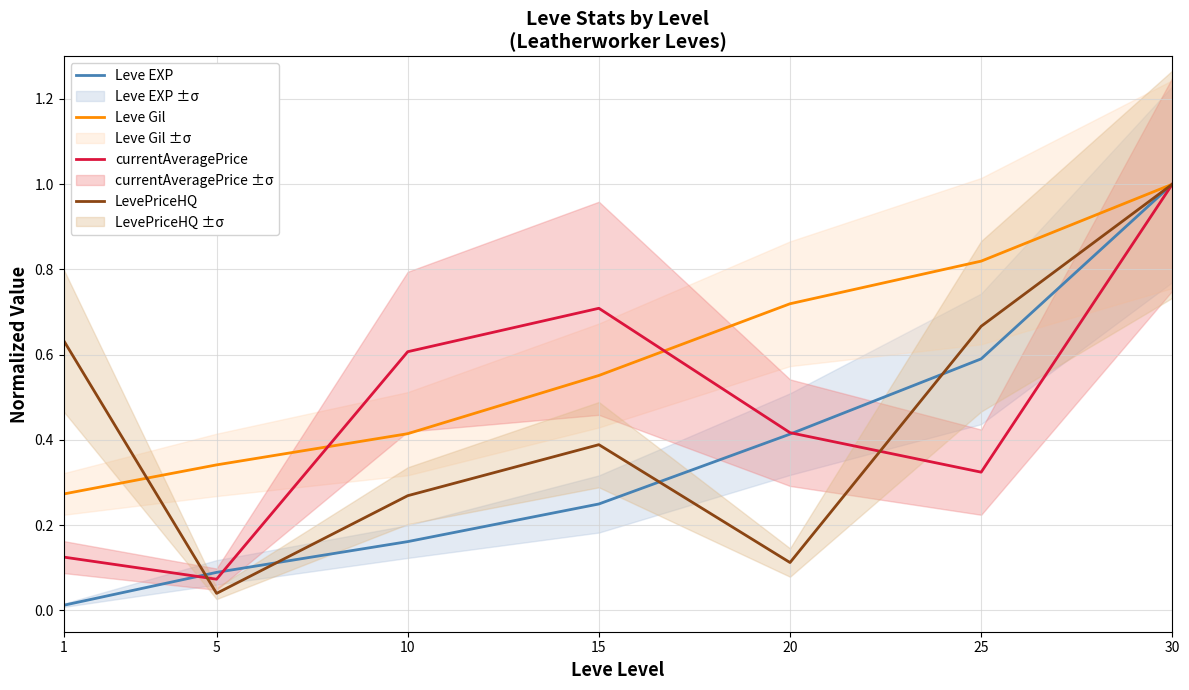

Which series has the widest spread of values?

Leve EXP